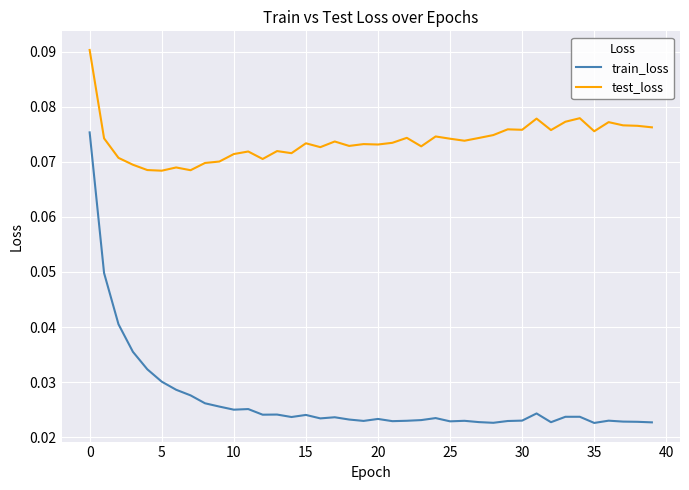

True or false: train_loss and test_loss cross at least once.

False